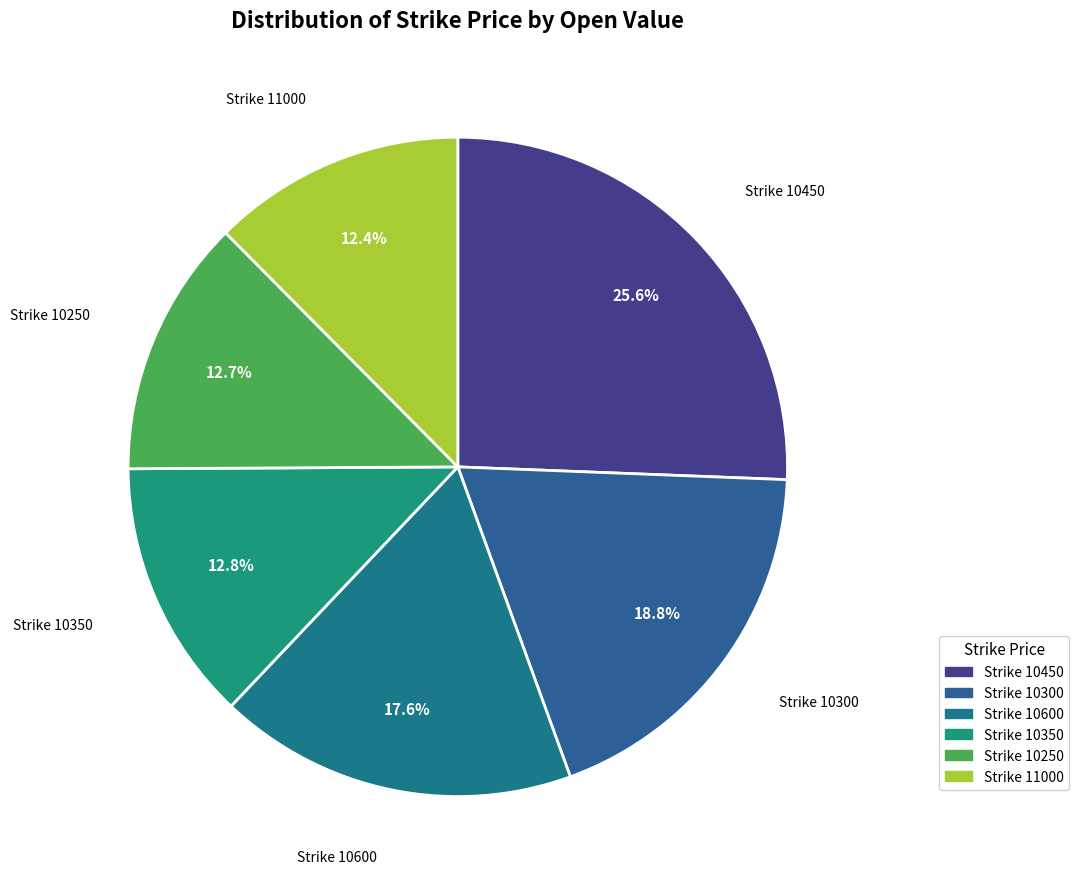

Is there any slice that represents more than half of the pie?

No